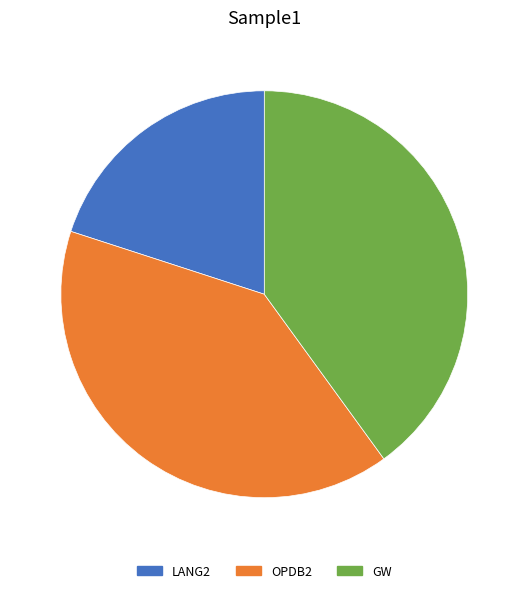

True or false: LANG2 accounts for 20% of the total.

True